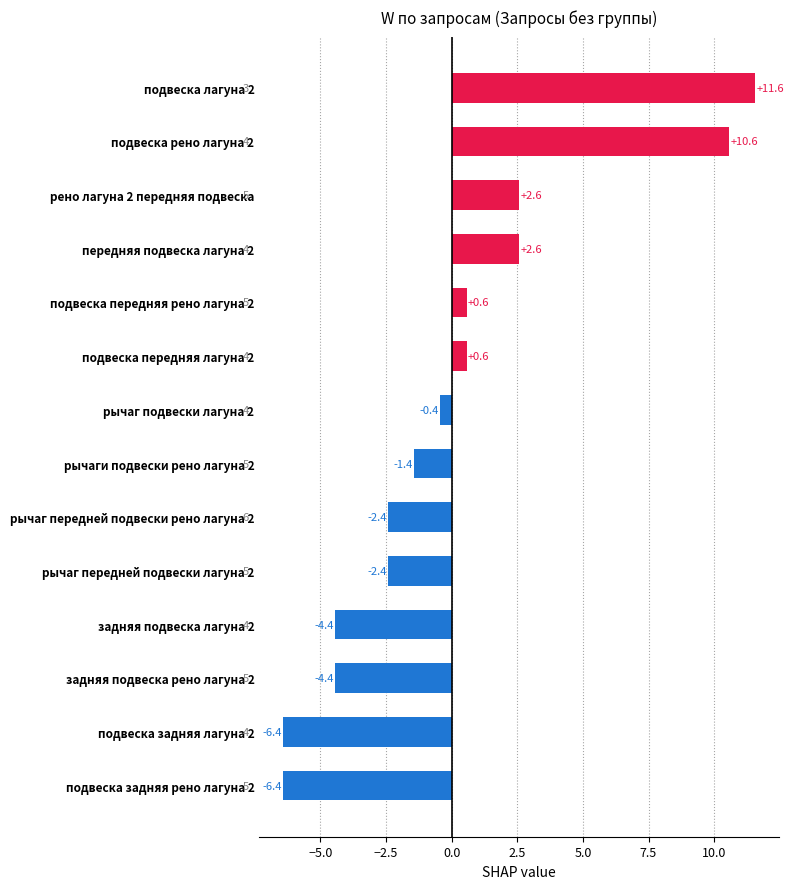

At which category does the chart reach its peak across all series?

подвеска лагуна 2